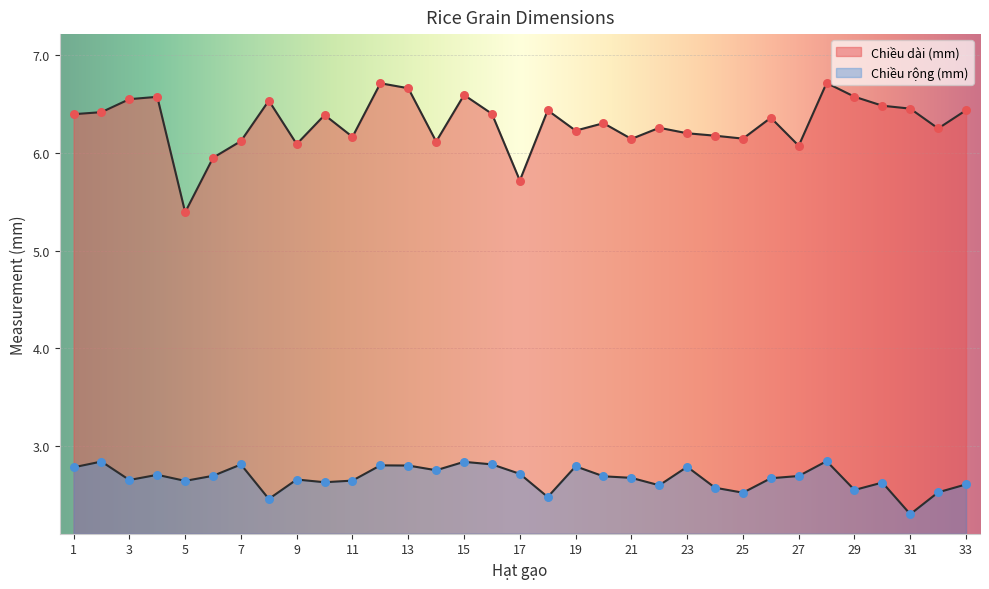

Which series has the largest Y range (max minus min)?

Chiều dài (mm)